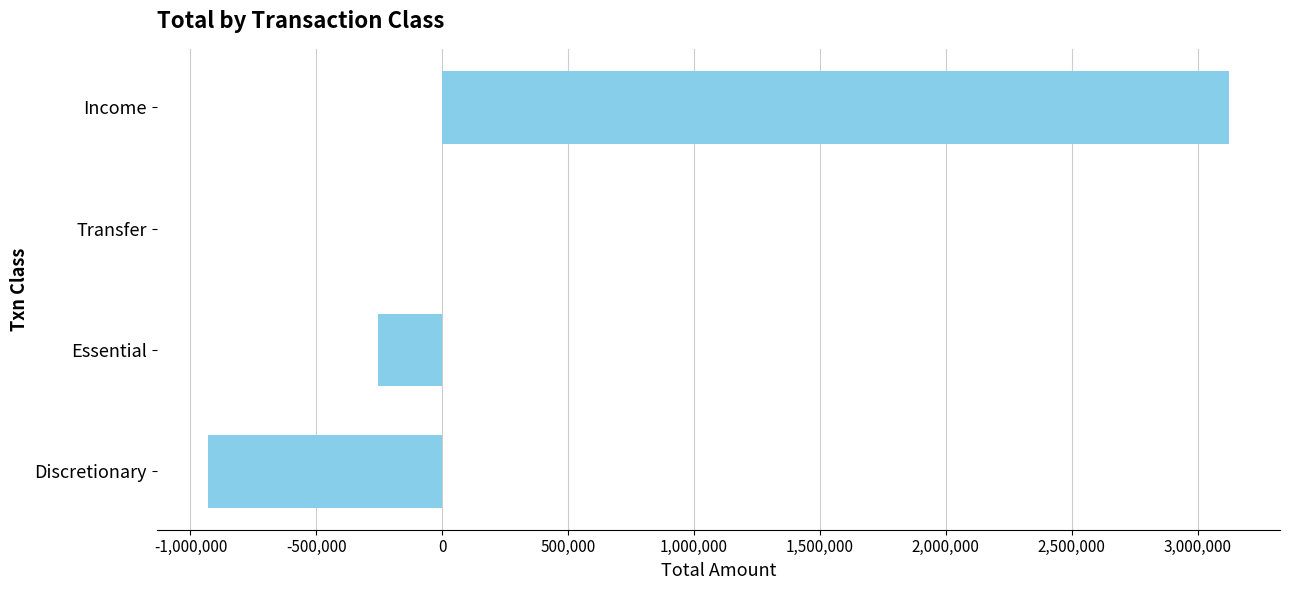

Are the bars horizontal?

Yes